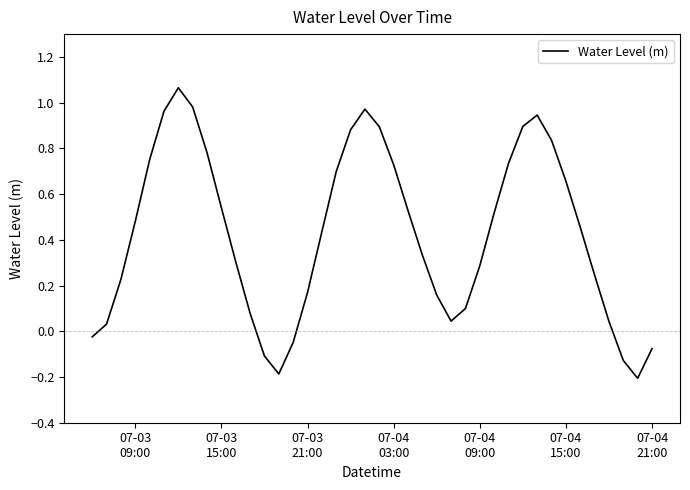

What is the difference between the maximum and minimum values?

1.3